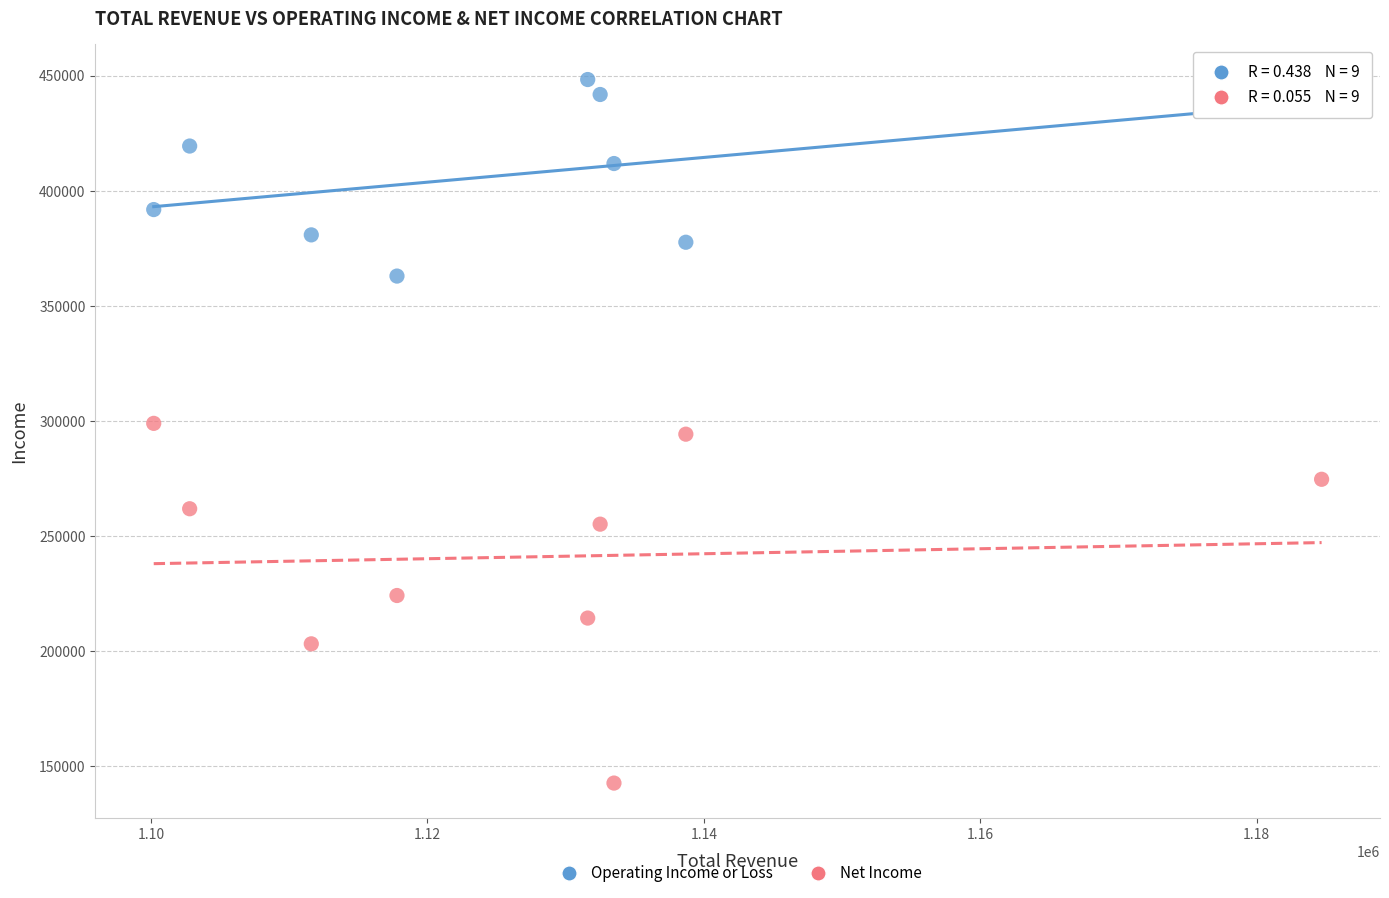

Which series has the widest spread of Y values?

Net Income